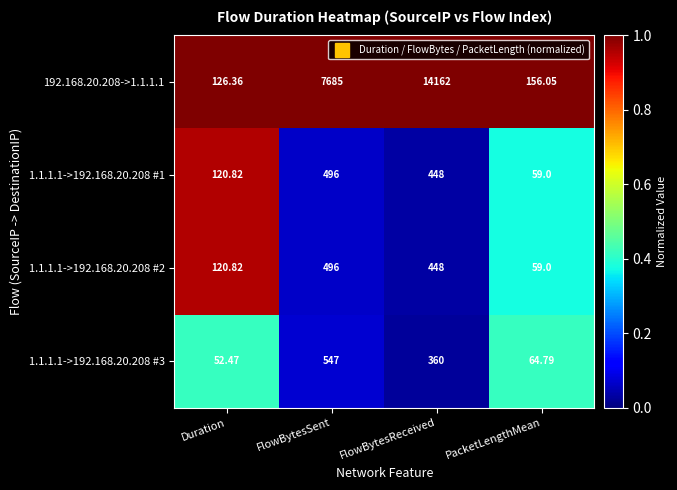

Which label corresponds to the largest value in the chart?

FlowBytesReceived